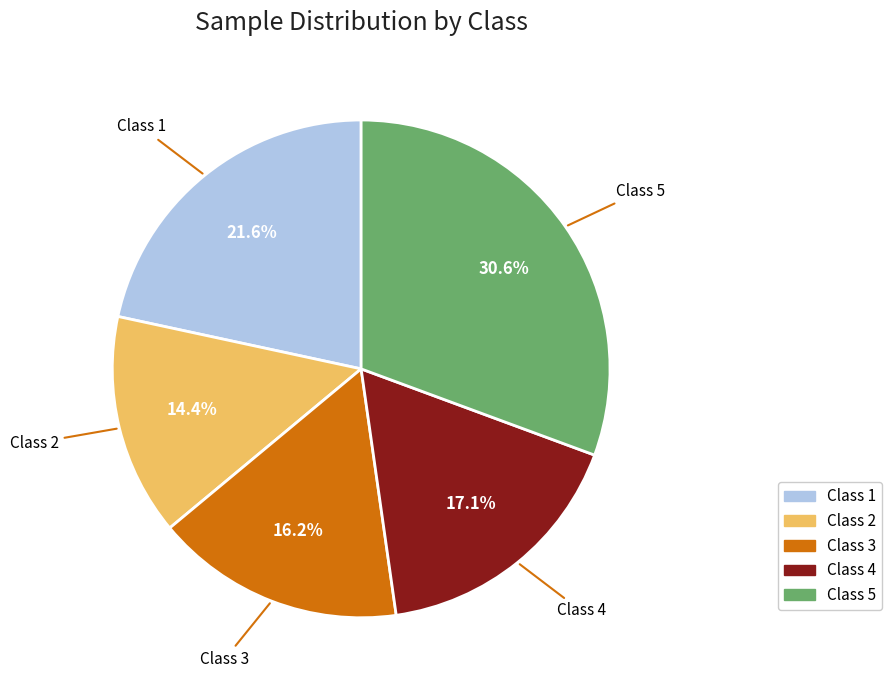

Count the number of slices in the pie.

5